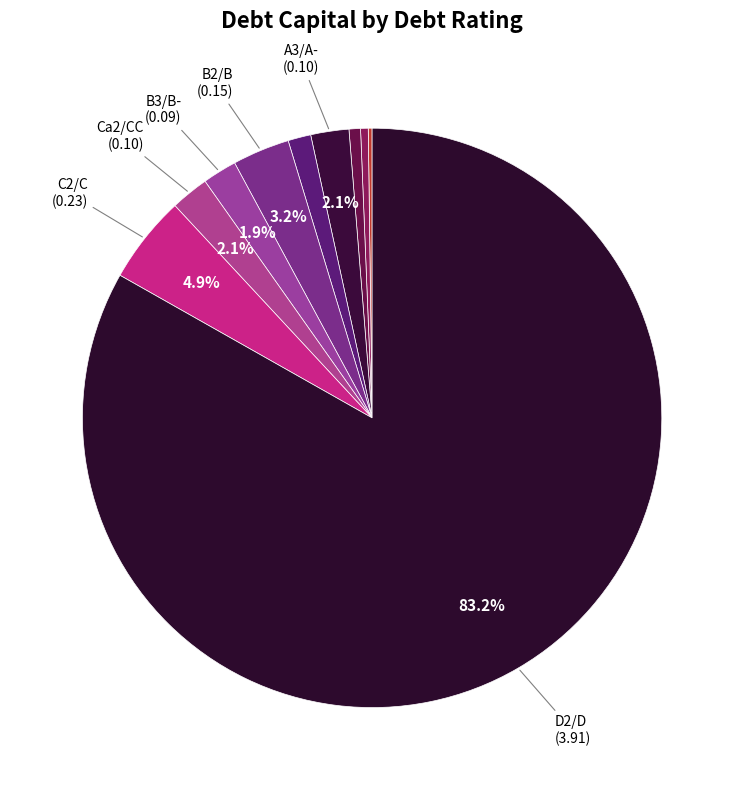

How many slices are in this pie chart?

10